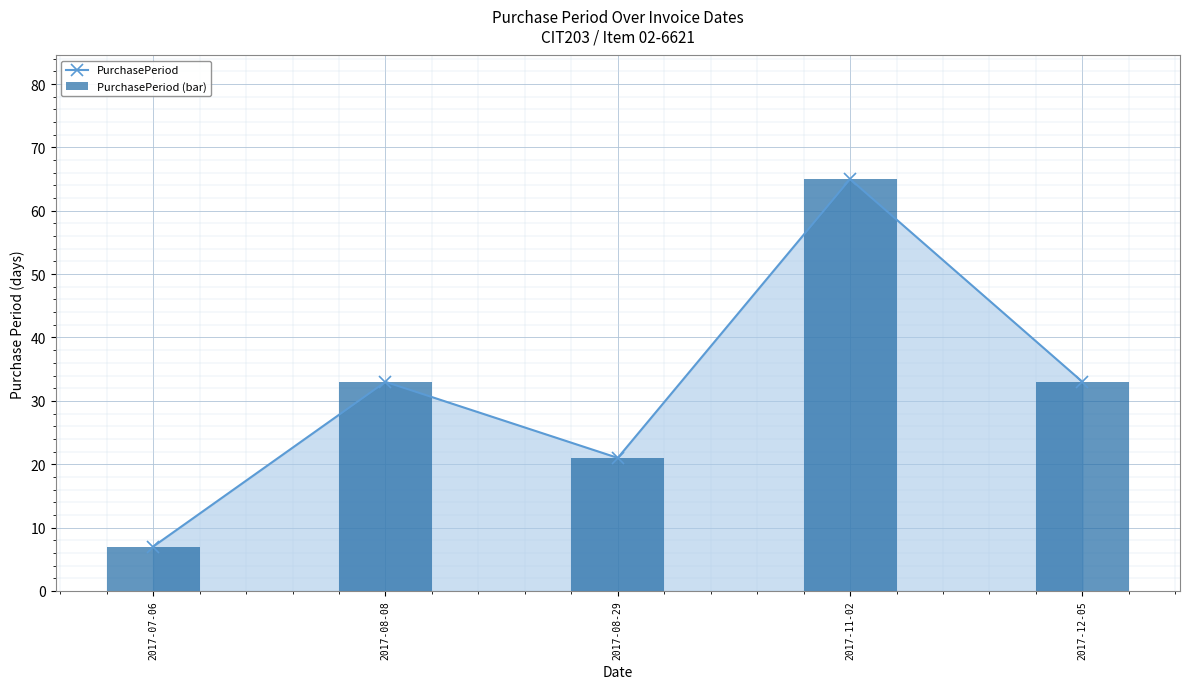

How many PurchasePeriod values are between 21 and 33?

3